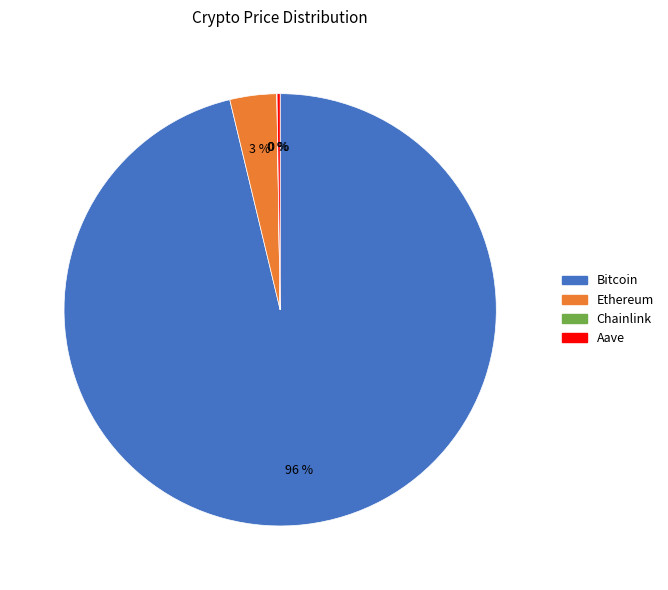

What percentage is the Ethereum slice, to the nearest percent?

3%